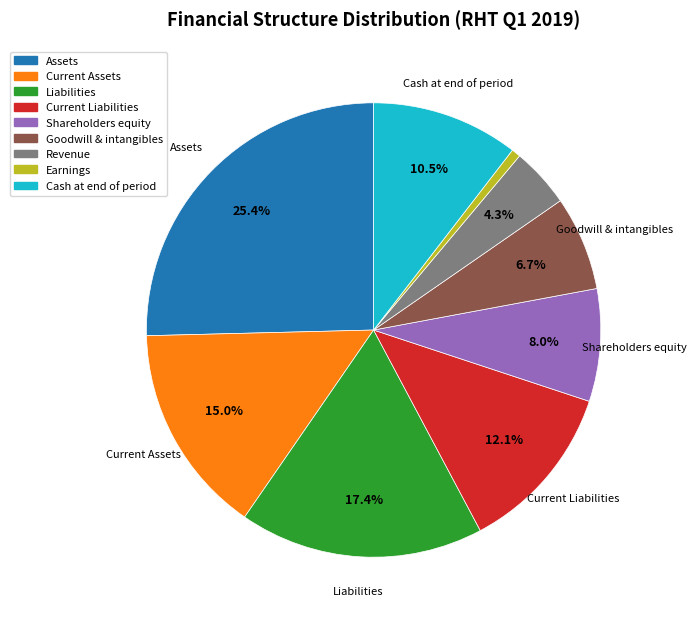

Is there a majority slice in this chart?

No